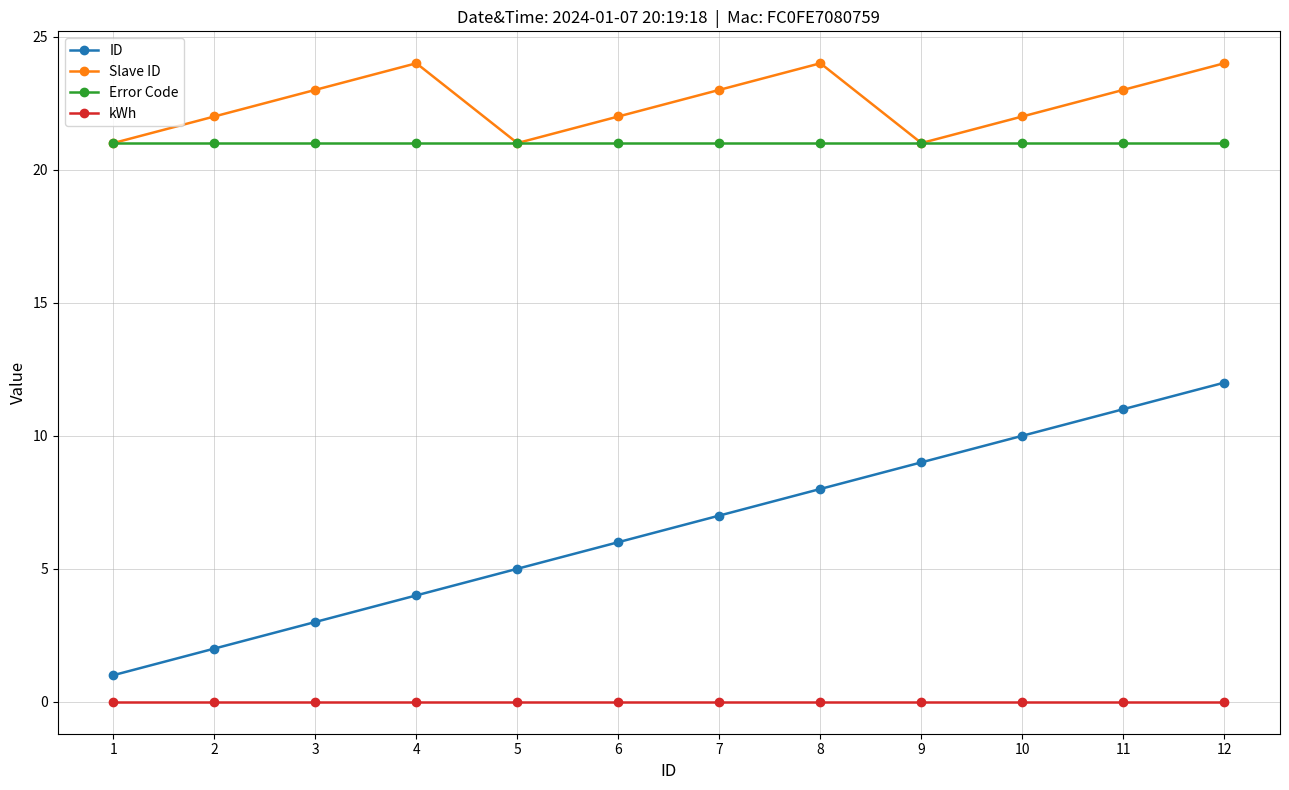

True or false: Error Code has a value of 6 at 12.

False